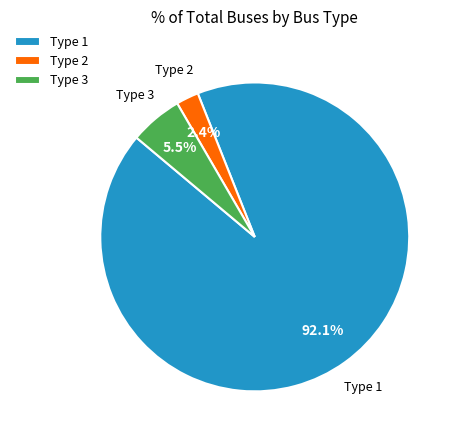

Rank the categories by value from highest to lowest.

Type 1, Type 3, Type 2